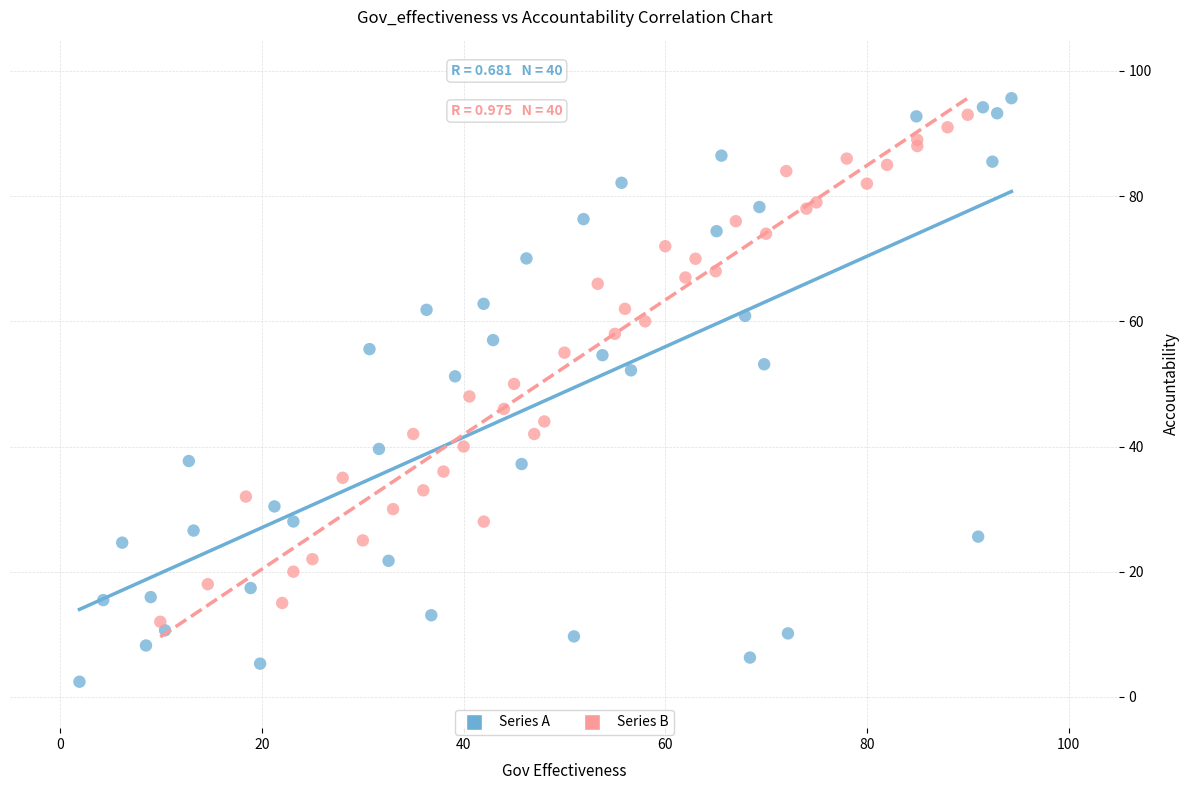

Which series contains the highest Y value?

Series A